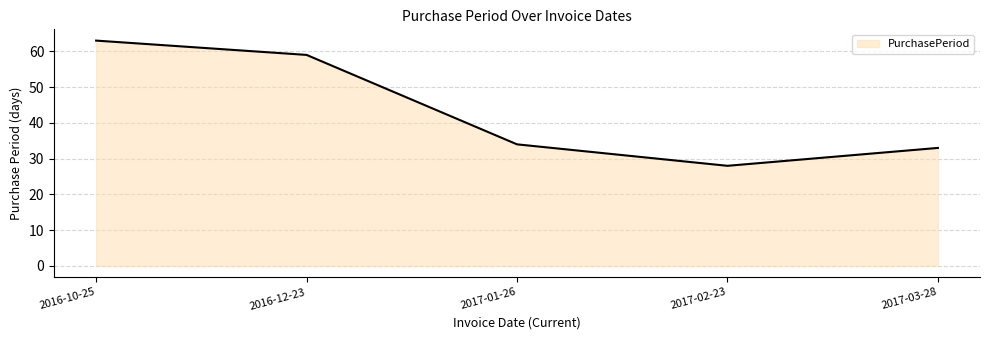

What is the maximum value shown in the chart?

63